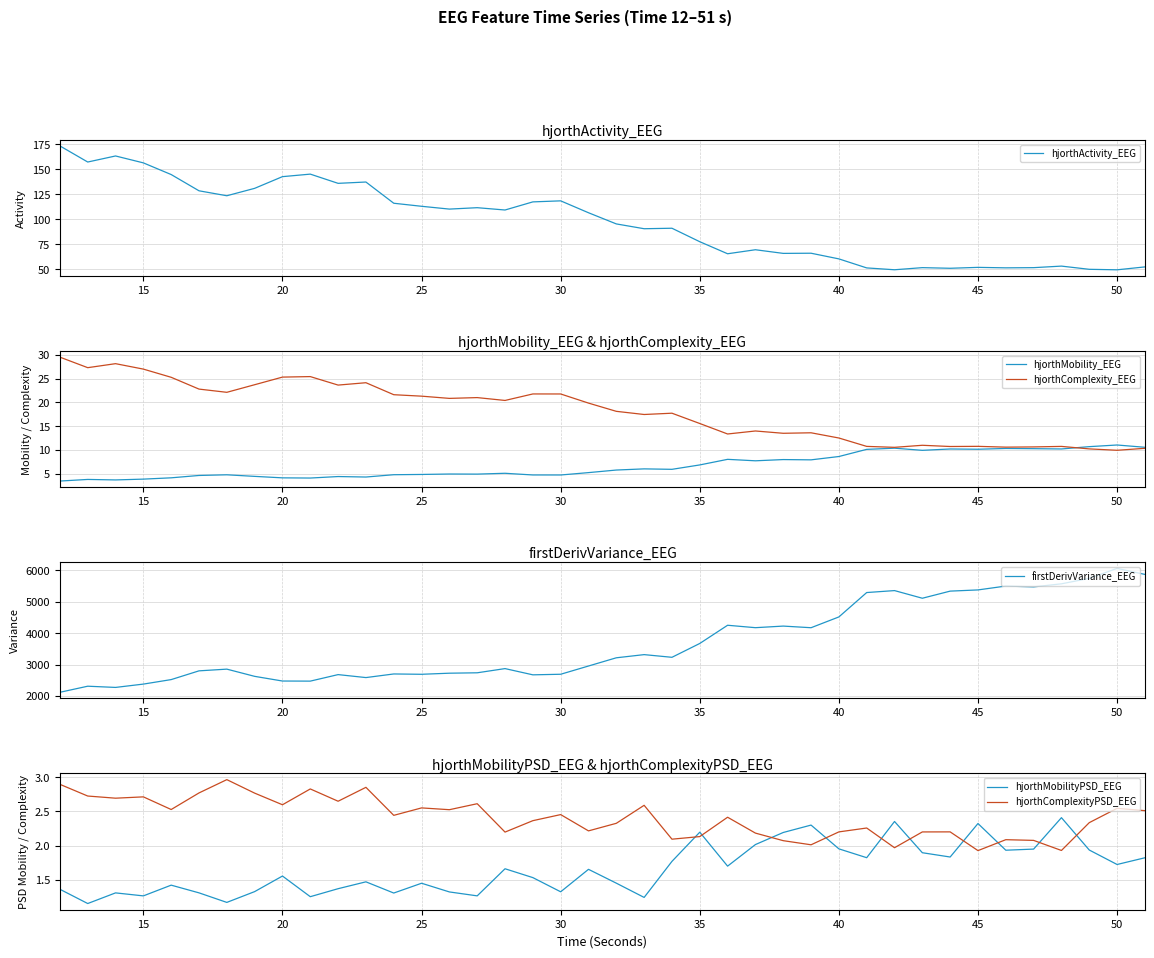

What is the maximum value for hjorthMobility_EEG?

11.1